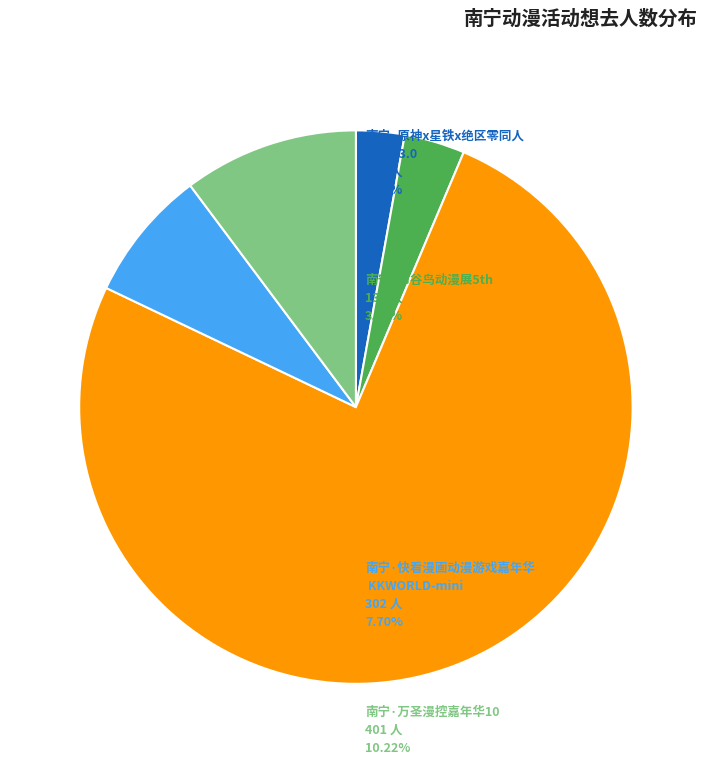

Does any single category account for the majority?

Yes